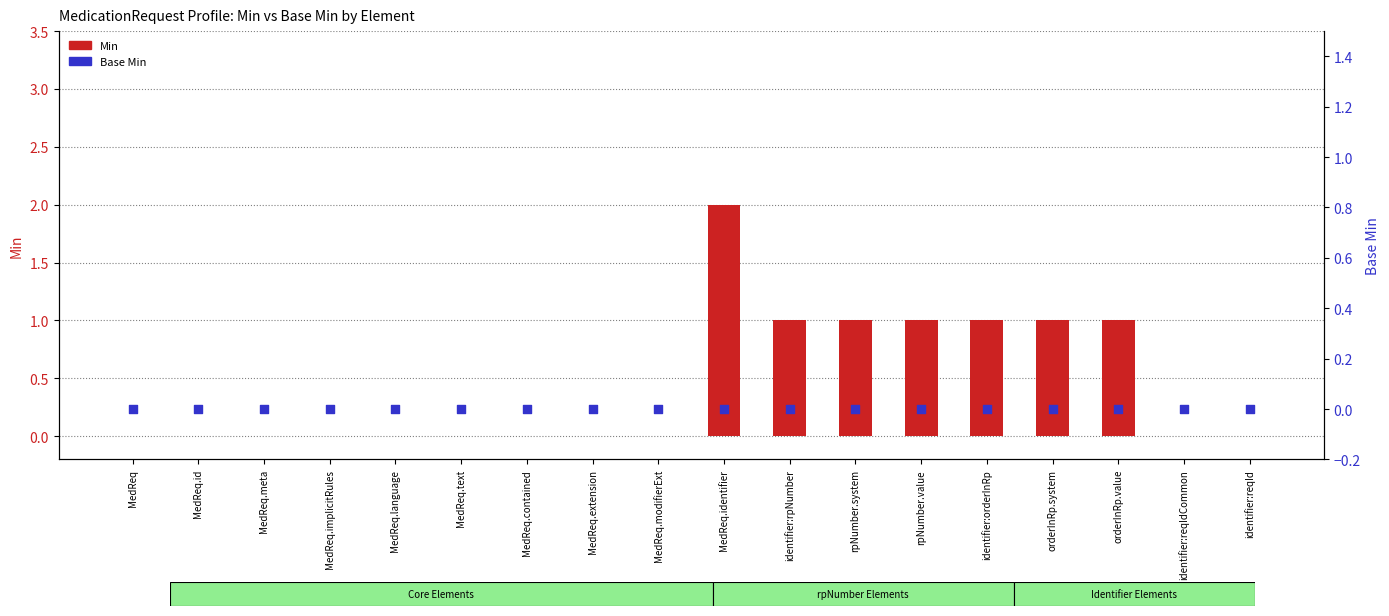

What are all the series names shown in the legend?

Min, Base Min